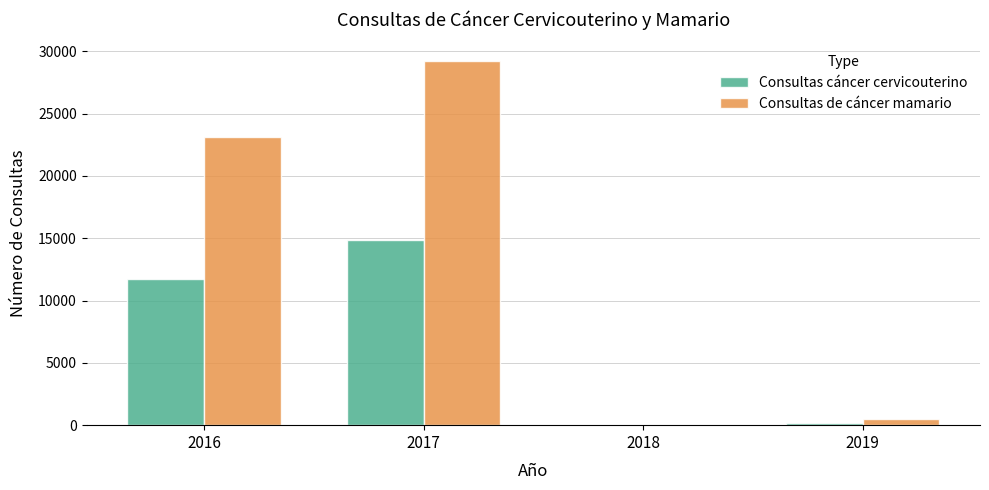

Is the value of Consultas cáncer cervicouterino at 2017 greater than the value of Consultas de cáncer mamario at 2019?

Yes